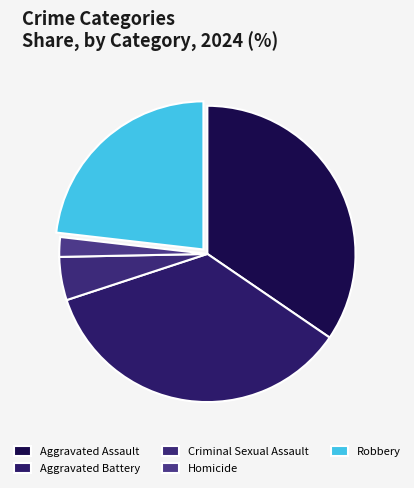

How many slices are in this pie chart?

5